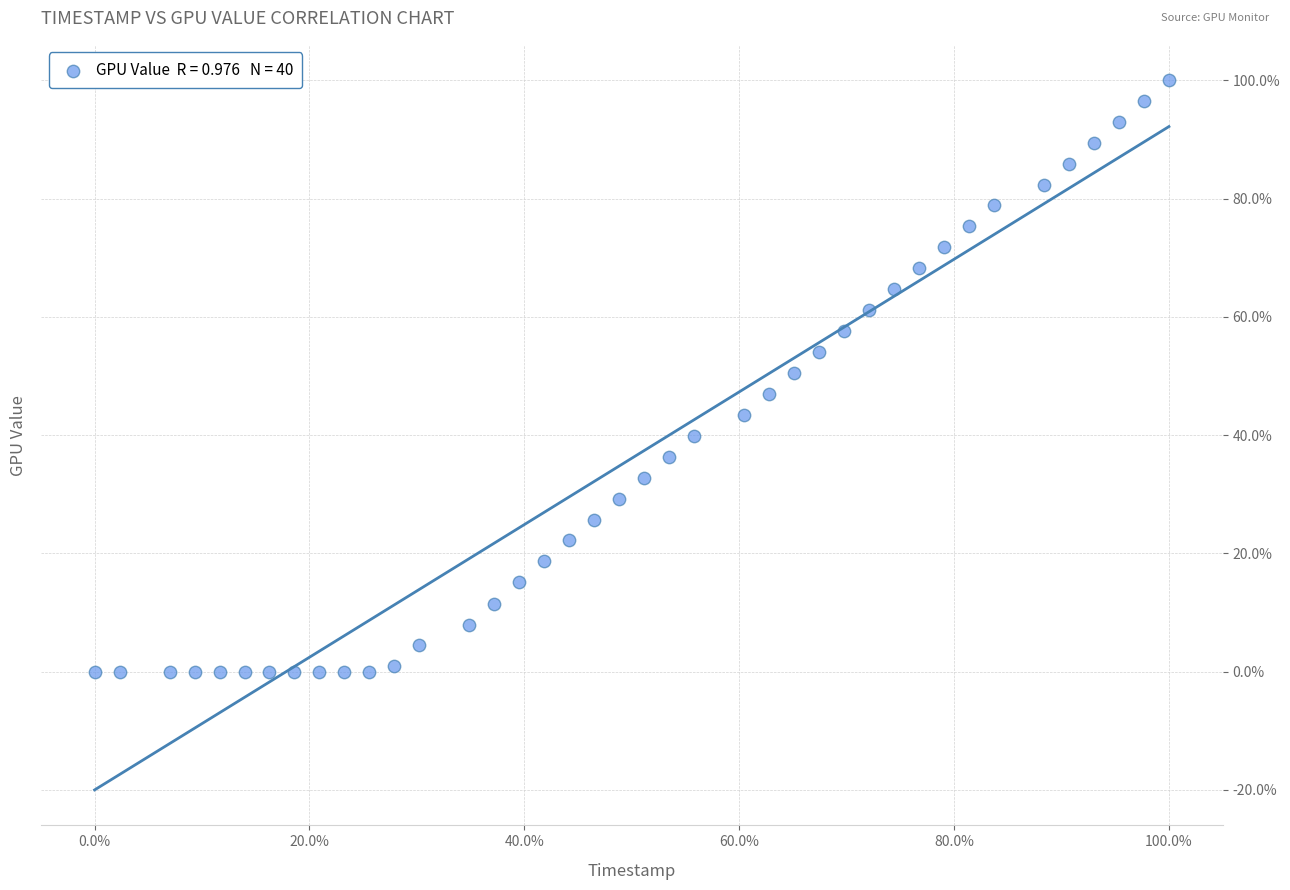

What is the range of Y values (max minus min)?

100.0